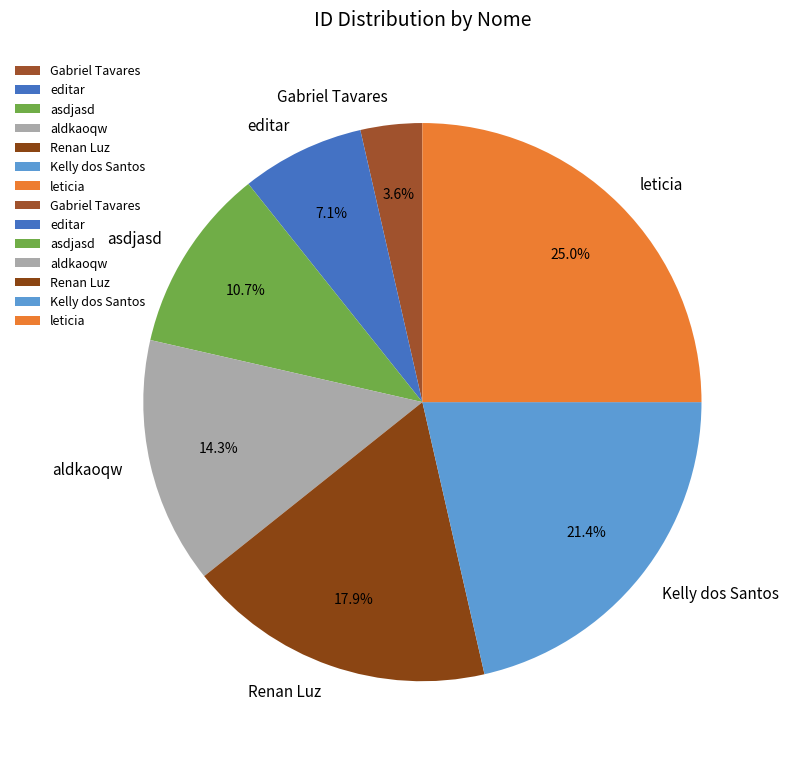

Rank the categories by value from lowest to highest.

Gabriel Tavares, editar, asdjasd, aldkaoqw, Renan Luz, Kelly dos Santos, leticia